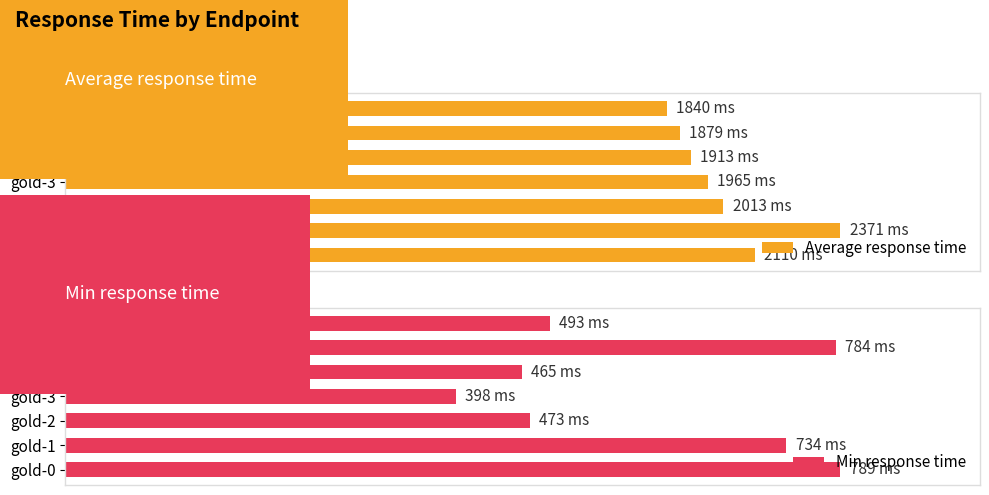

What is the sum of the Average response time values at 3 and 1?

4336